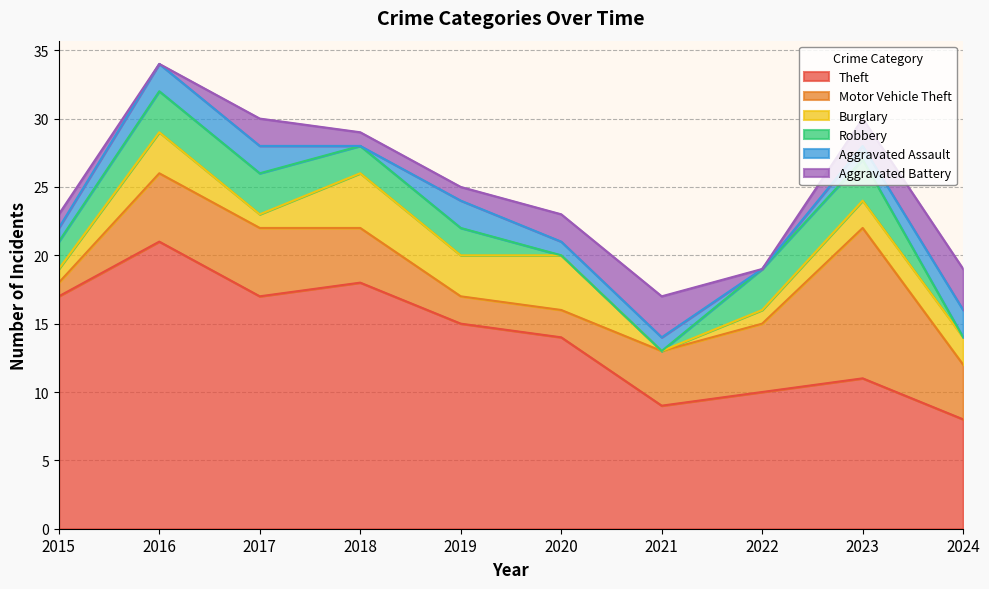

How many times do Burglary and Aggravated Assault cross each other?

4